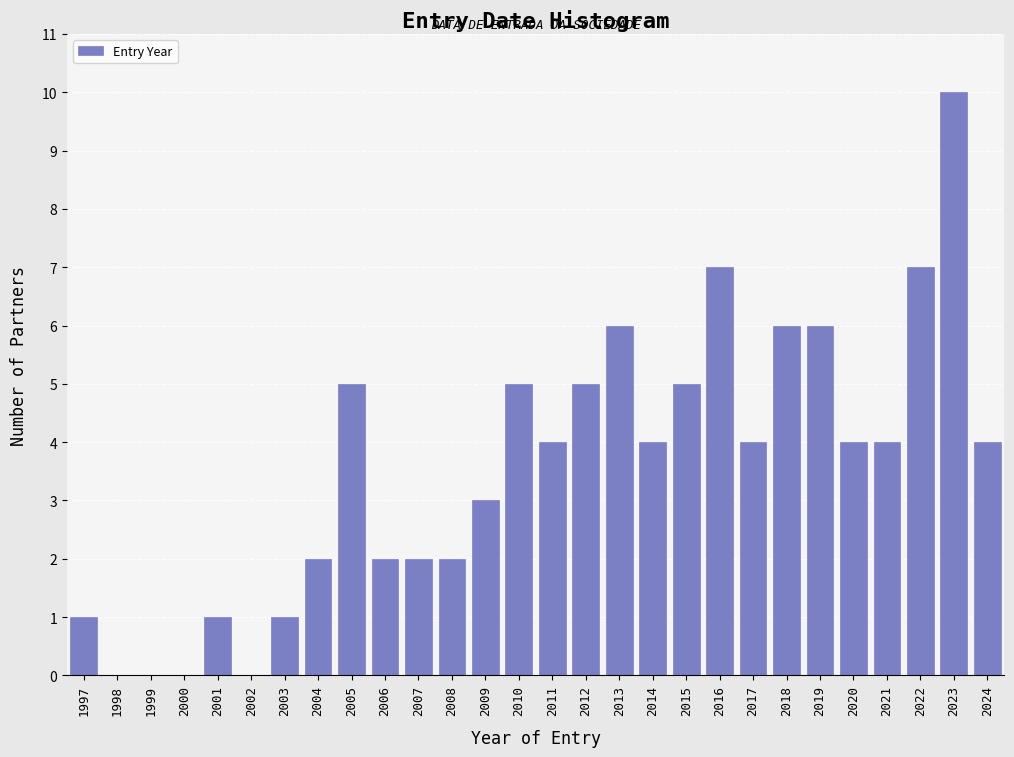

Reading left to right, list all the values displayed in this chart.

1997=1	1998=0	1999=0	2000=0	2001=1	2002=0	2003=1	2004=2	2005=5	2006=2	2007=2	2008=2	2009=3	2010=5	2011=4	2012=5	2013=6	2014=4	2015=5	2016=7	2017=4	2018=6	2019=6	2020=4	2021=4	2022=7	2023=10	2024=4